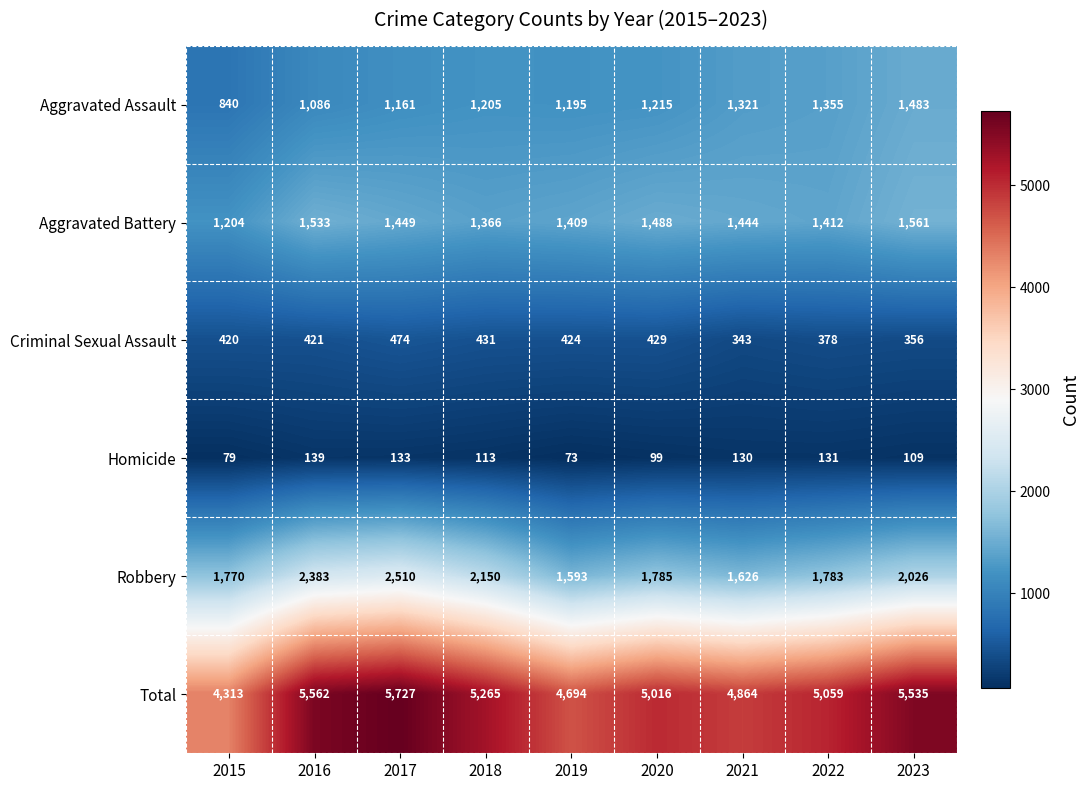

Rank the series at 2016 from lowest to highest value.

Homicide, Criminal Sexual Assault, Aggravated Assault, Aggravated Battery, Robbery, Total